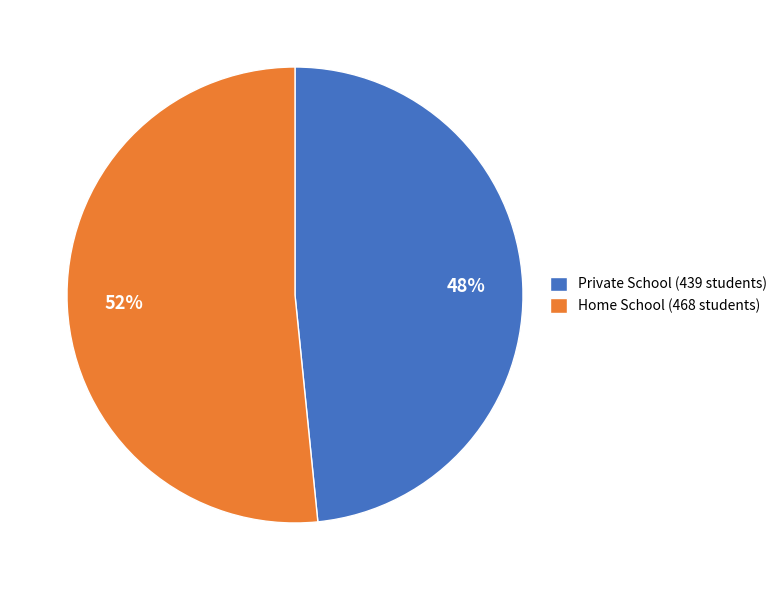

To the nearest percent, what percentage of the pie is Home School (468 students)?

52%